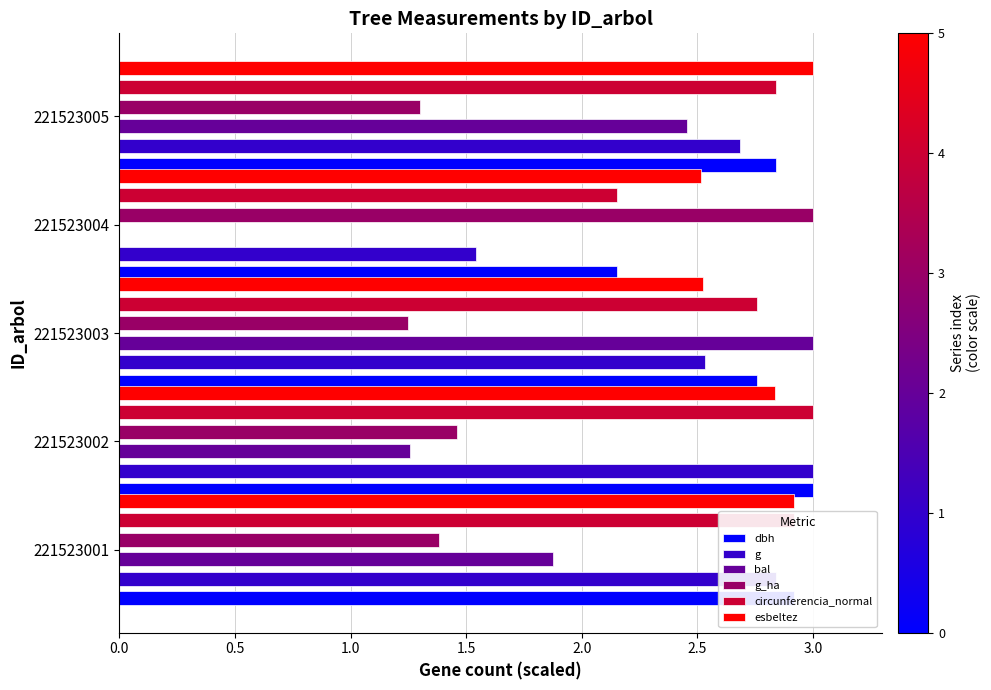

What is the greatest value displayed?

3.0